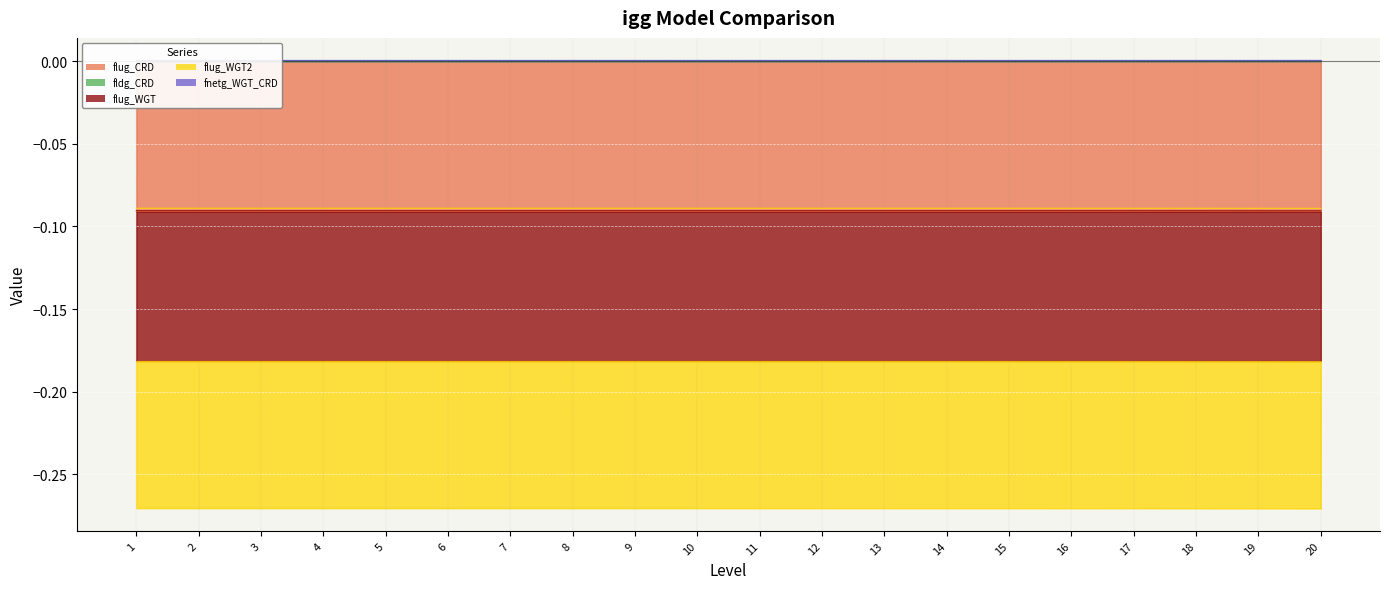

What is the value of the flug_WGT point at the 11th from the left?

-0.1